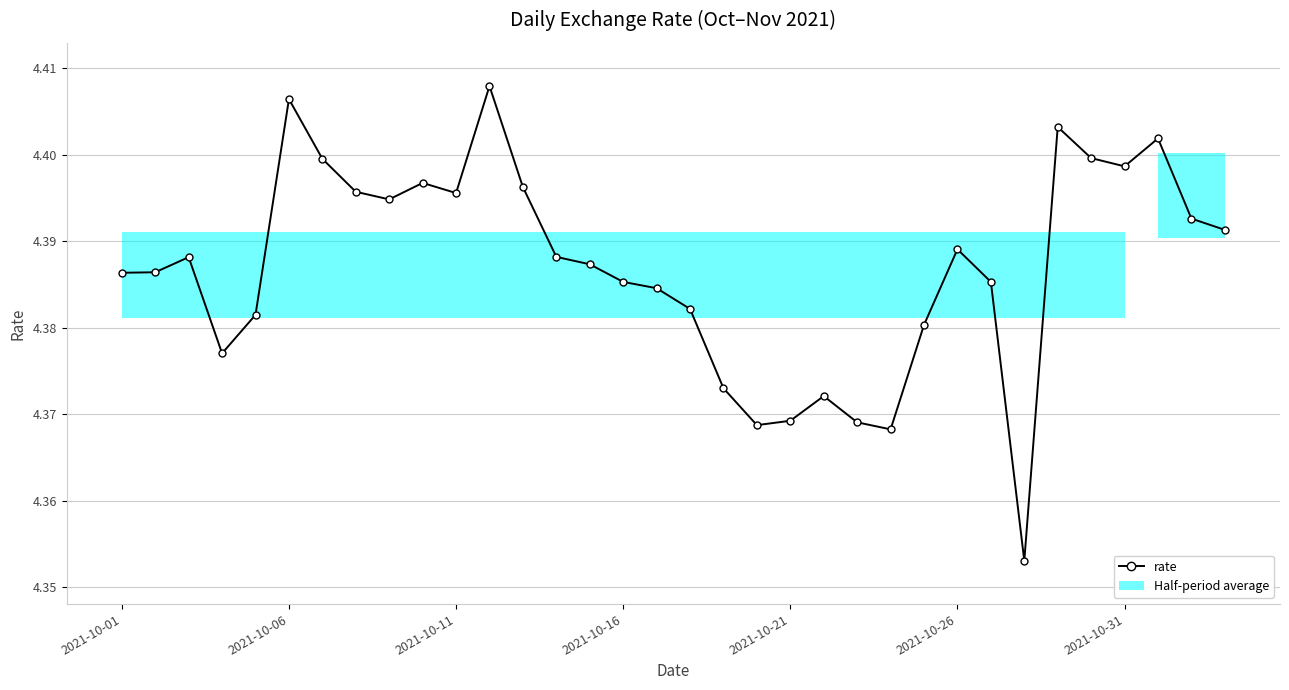

What is the maximum value shown in the chart?

4.4